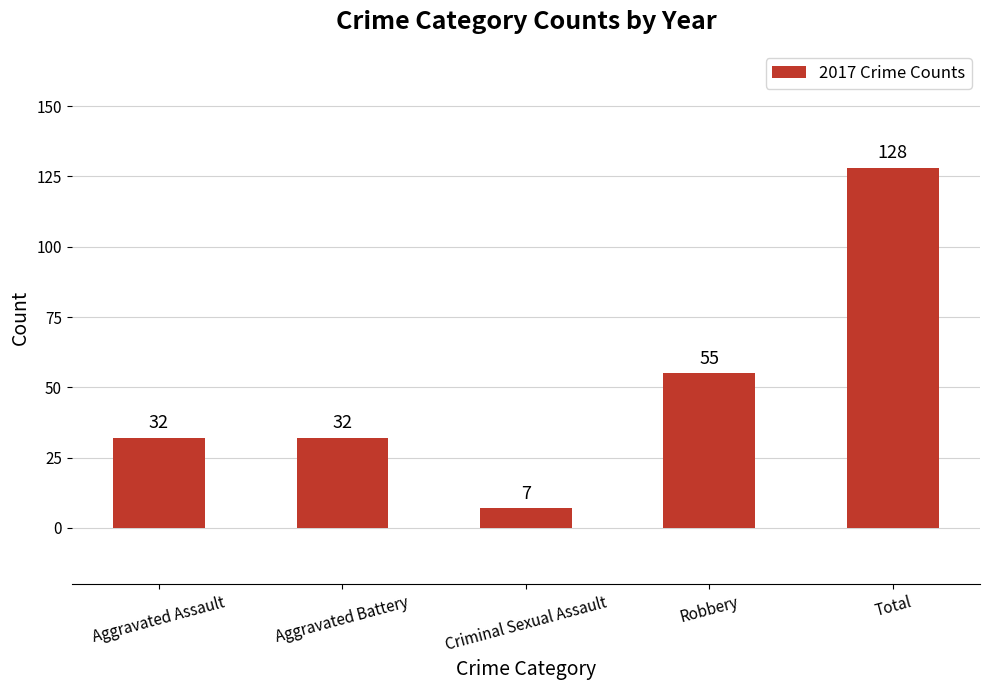

What is the sum of the values at Aggravated Assault and Robbery?

87